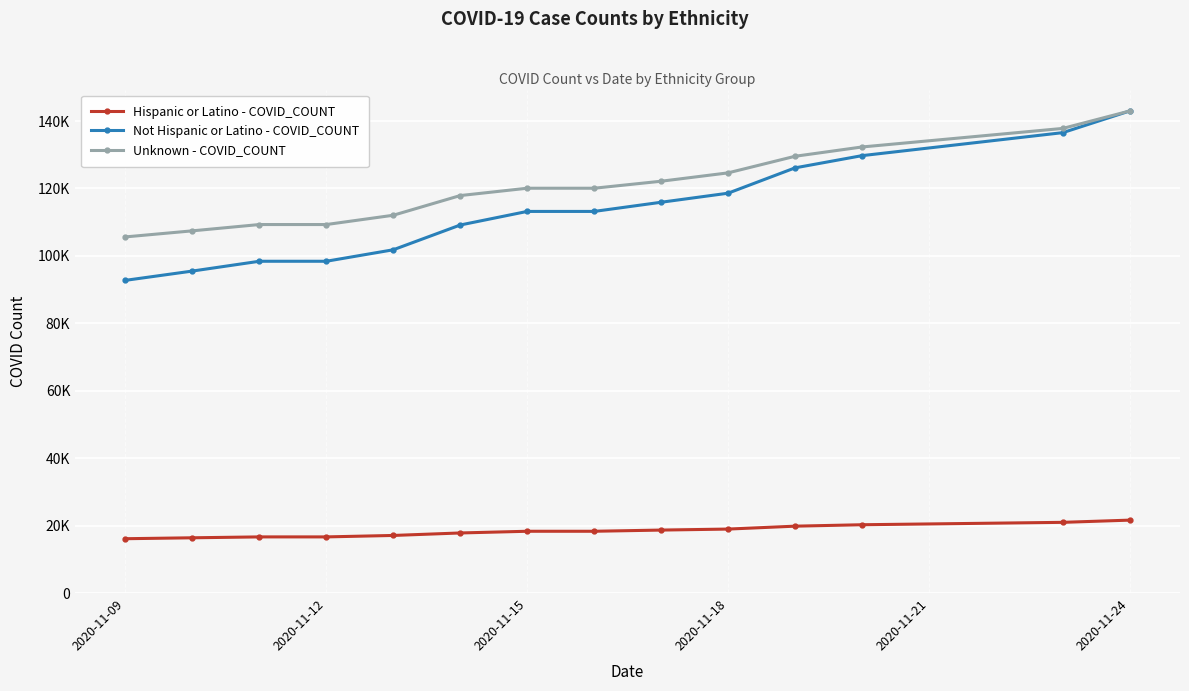

True or false: Hispanic or Latino - COVID_COUNT and Not Hispanic or Latino - COVID_COUNT cross at least once.

False